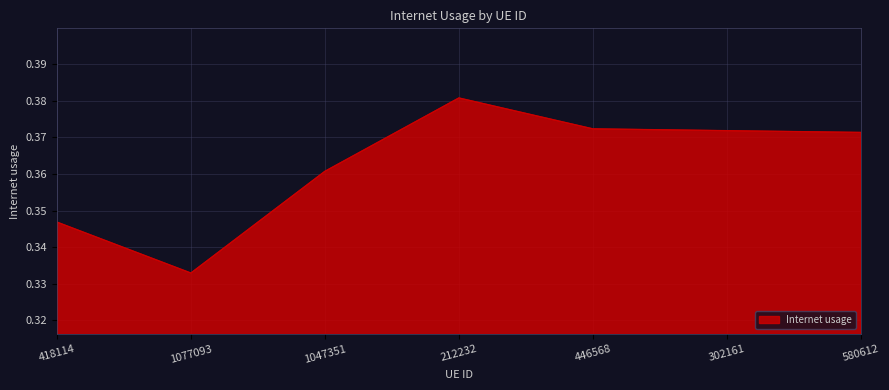

True or false: the data has more than 2 interior local peaks.

False